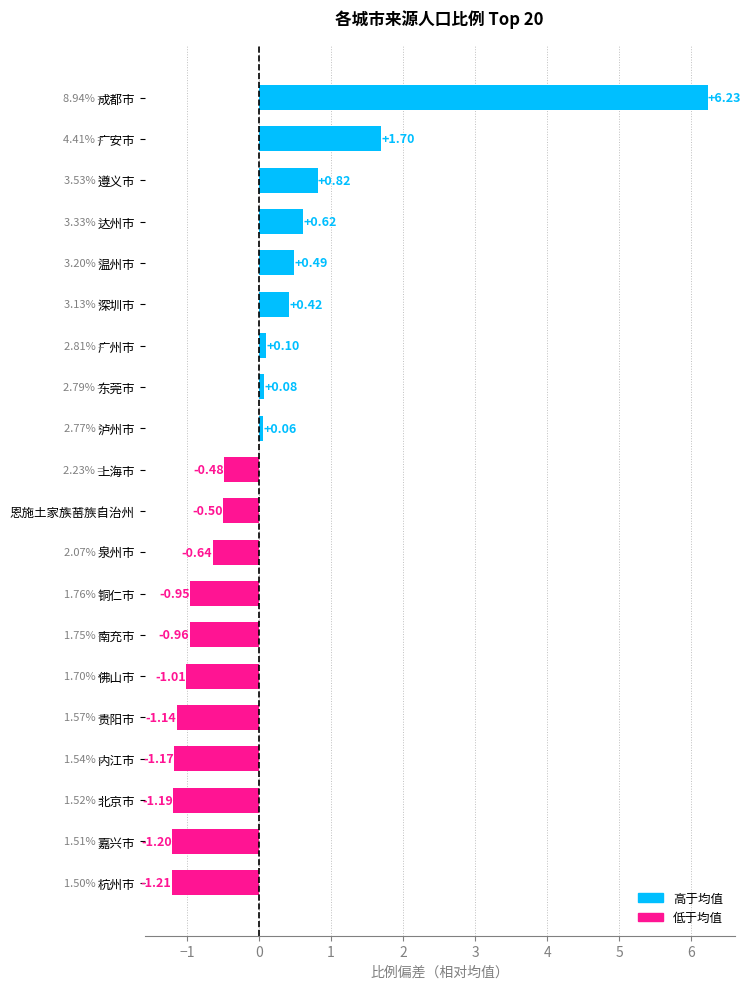

List the labels in order of value, largest first.

成都市, 广安市, 遵义市, 达州市, 温州市, 深圳市, 广州市, 东莞市, 泸州市, 上海市, 恩施土家族苗族自治州, 泉州市, 铜仁市, 南充市, 佛山市, 贵阳市, 内江市, 北京市, 嘉兴市, 杭州市